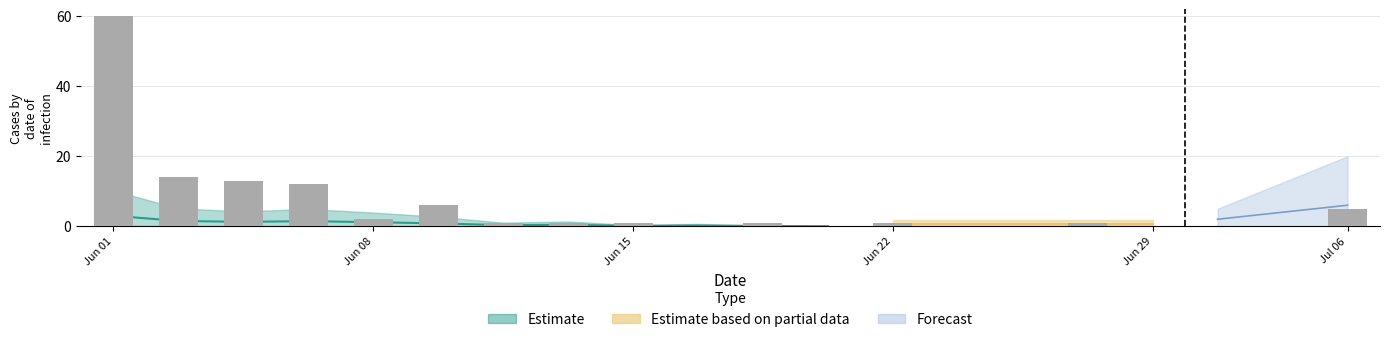

Which has a higher value, 7 or 12?

7